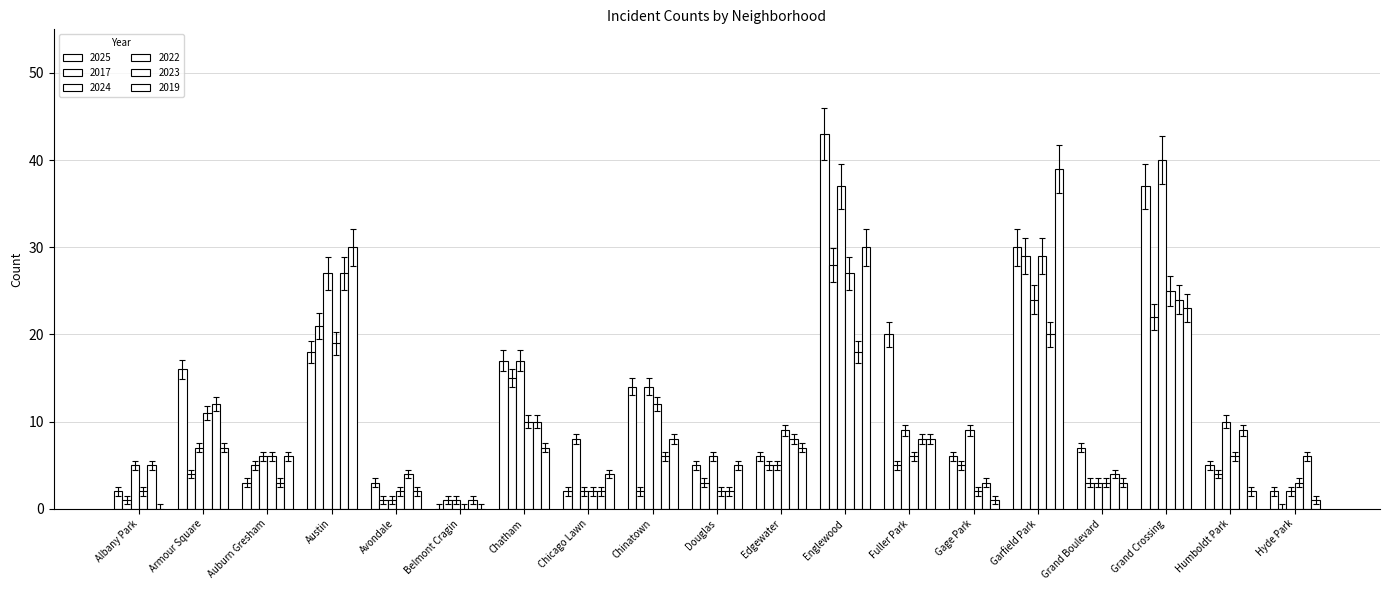

Reading right to left, list all the values displayed in this chart.

2025: Hyde Park=2	Humboldt Park=5	Grand Crossing=37	Grand Boulevard=7	Garfield Park=30	Gage Park=6	Fuller Park=20	Englewood=43	Edgewater=6	Douglas=5	Chinatown=14	Chicago Lawn=2	Chatham=17	Belmont Cragin=0	Avondale=3	Austin=18	Auburn Gresham=3	Armour Square=16	Albany Park=2
2017: Hyde Park=0	Humboldt Park=4	Grand Crossing=22	Grand Boulevard=3	Garfield Park=29	Gage Park=5	Fuller Park=5	Englewood=28	Edgewater=5	Douglas=3	Chinatown=2	Chicago Lawn=8	Chatham=15	Belmont Cragin=1	Avondale=1	Austin=21	Auburn Gresham=5	Armour Square=4	Albany Park=1
2024: Hyde Park=2	Humboldt Park=10	Grand Crossing=40	Grand Boulevard=3	Garfield Park=24	Gage Park=9	Fuller Park=9	Englewood=37	Edgewater=5	Douglas=6	Chinatown=14	Chicago Lawn=2	Chatham=17	Belmont Cragin=1	Avondale=1	Austin=27	Auburn Gresham=6	Armour Square=7	Albany Park=5
2022: Hyde Park=3	Humboldt Park=6	Grand Crossing=25	Grand Boulevard=3	Garfield Park=29	Gage Park=2	Fuller Park=6	Englewood=27	Edgewater=9	Douglas=2	Chinatown=12	Chicago Lawn=2	Chatham=10	Belmont Cragin=0	Avondale=2	Austin=19	Auburn Gresham=6	Armour Square=11	Albany Park=2
2023: Hyde Park=6	Humboldt Park=9	Grand Crossing=24	Grand Boulevard=4	Garfield Park=20	Gage Park=3	Fuller Park=8	Englewood=18	Edgewater=8	Douglas=2	Chinatown=6	Chicago Lawn=2	Chatham=10	Belmont Cragin=1	Avondale=4	Austin=27	Auburn Gresham=3	Armour Square=12	Albany Park=5
2019: Hyde Park=1	Humboldt Park=2	Grand Crossing=23	Grand Boulevard=3	Garfield Park=39	Gage Park=1	Fuller Park=8	Englewood=30	Edgewater=7	Douglas=5	Chinatown=8	Chicago Lawn=4	Chatham=7	Belmont Cragin=0	Avondale=2	Austin=30	Auburn Gresham=6	Armour Square=7	Albany Park=0